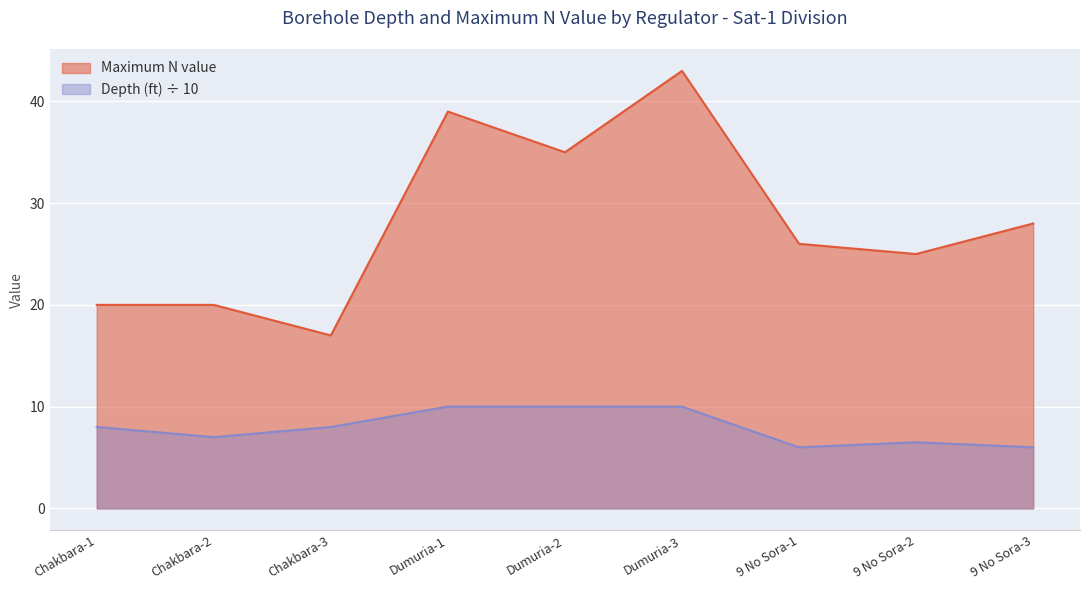

How many data points does each series have?

9